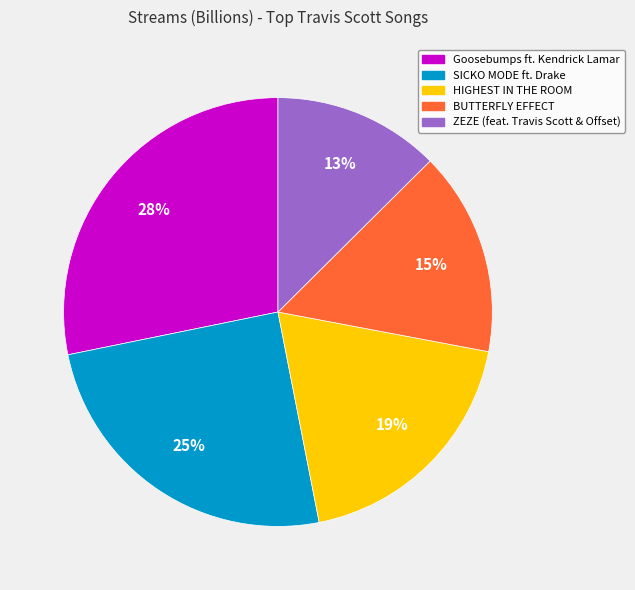

Is Goosebumps ft. Kendrick Lamar the majority of the pie?

No